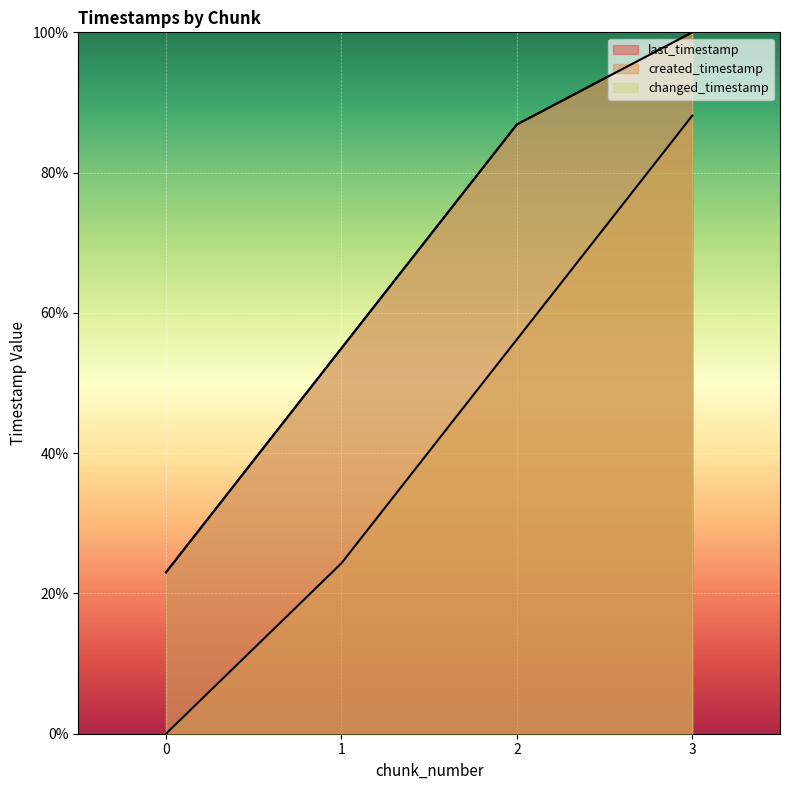

What is the difference between the highest and lowest values at 3?

11.9